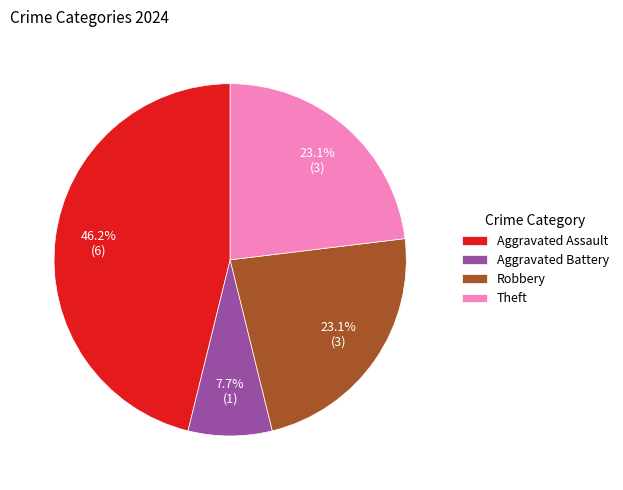

Which category has the biggest portion of the pie?

Aggravated Assault